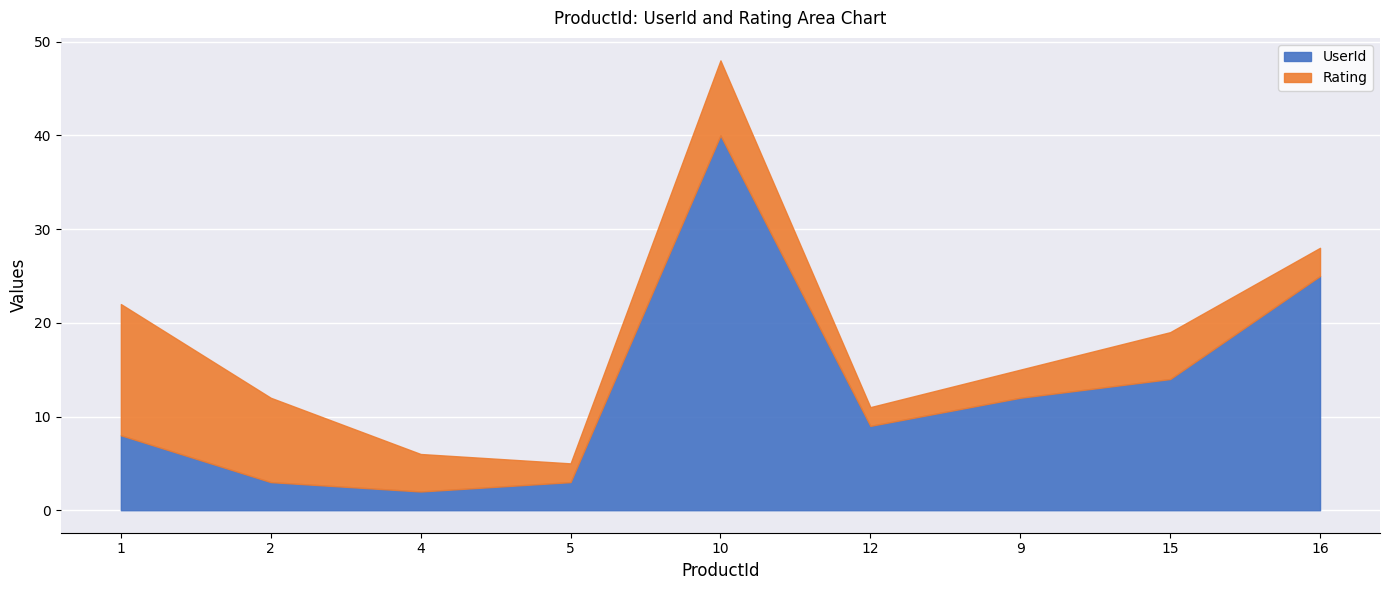

Count the number of categories in the chart.

14